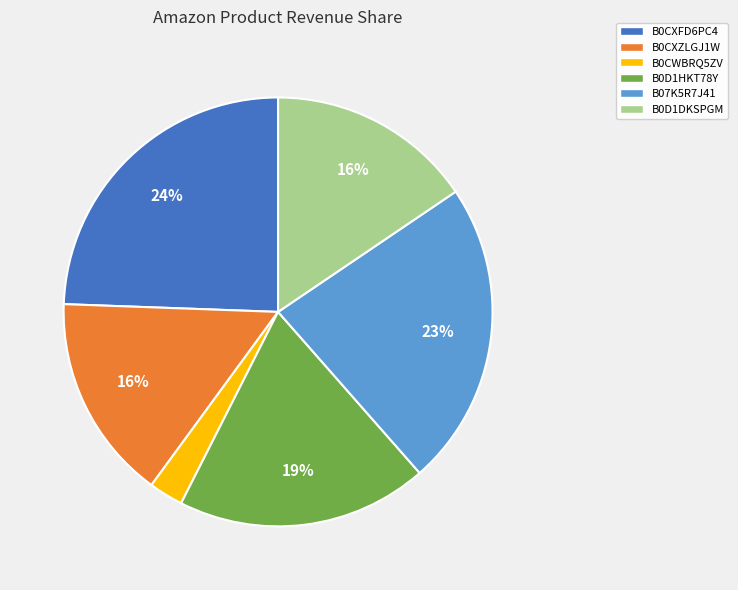

To the nearest percent, what is the difference between the B0CXZLGJ1W and B0CWBRQ5ZV slice percentages?

13%